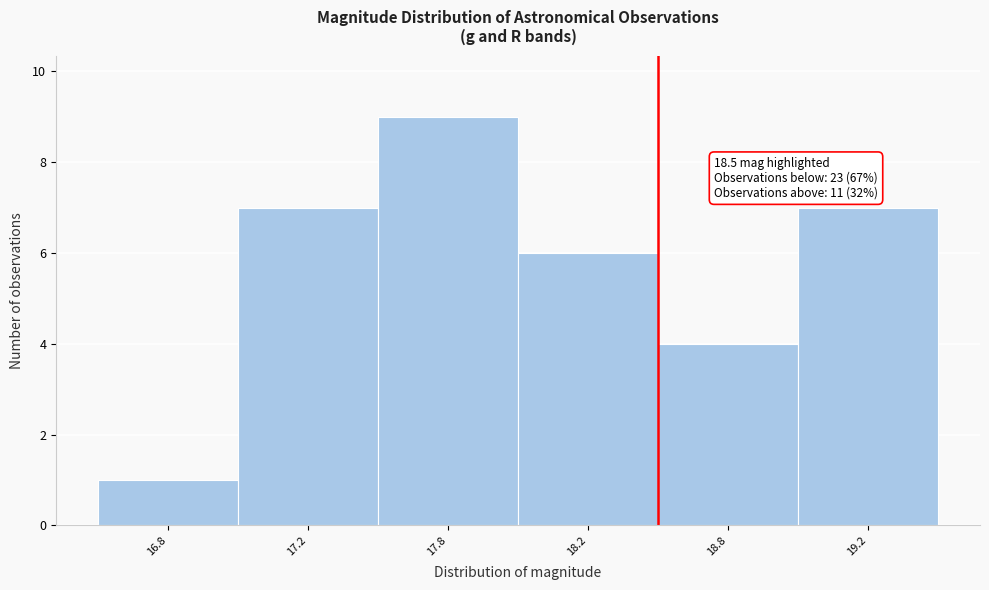

Reading left to right, extract all data points from this chart.

1	7	9	6	4	7